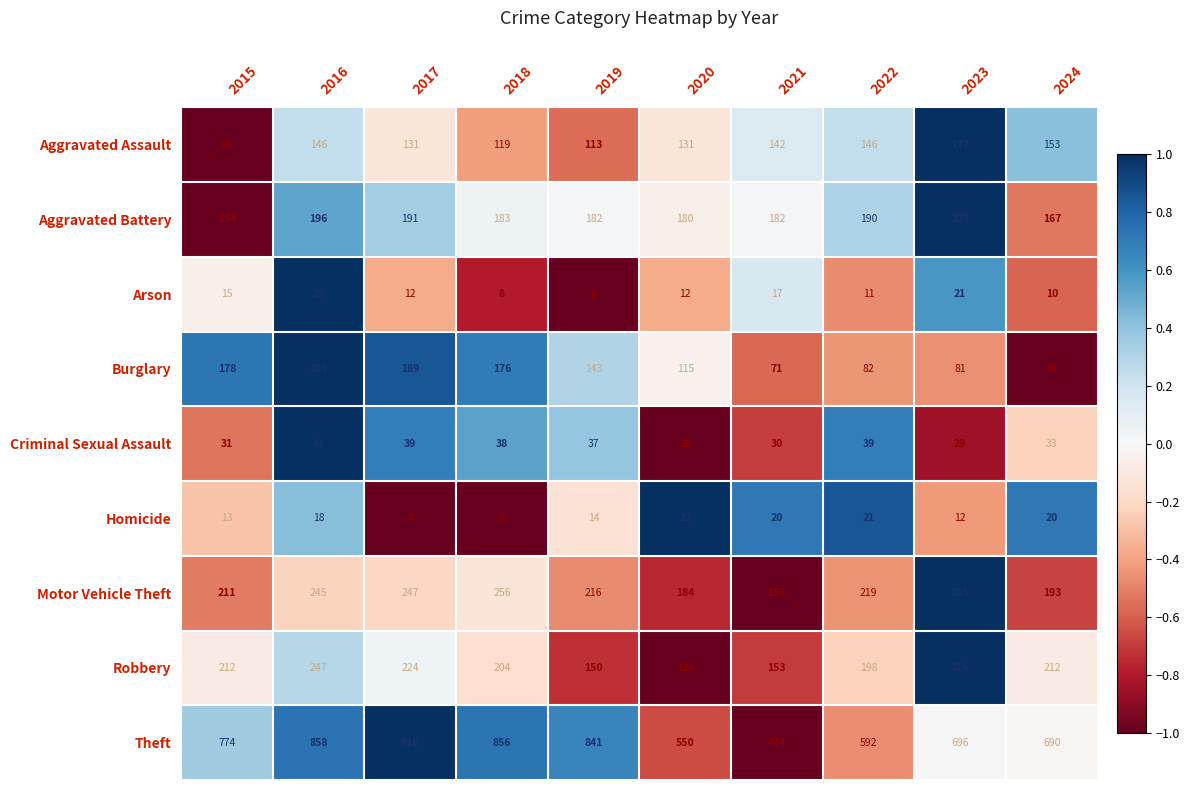

At which label does Criminal Sexual Assault reach its minimum?

2020